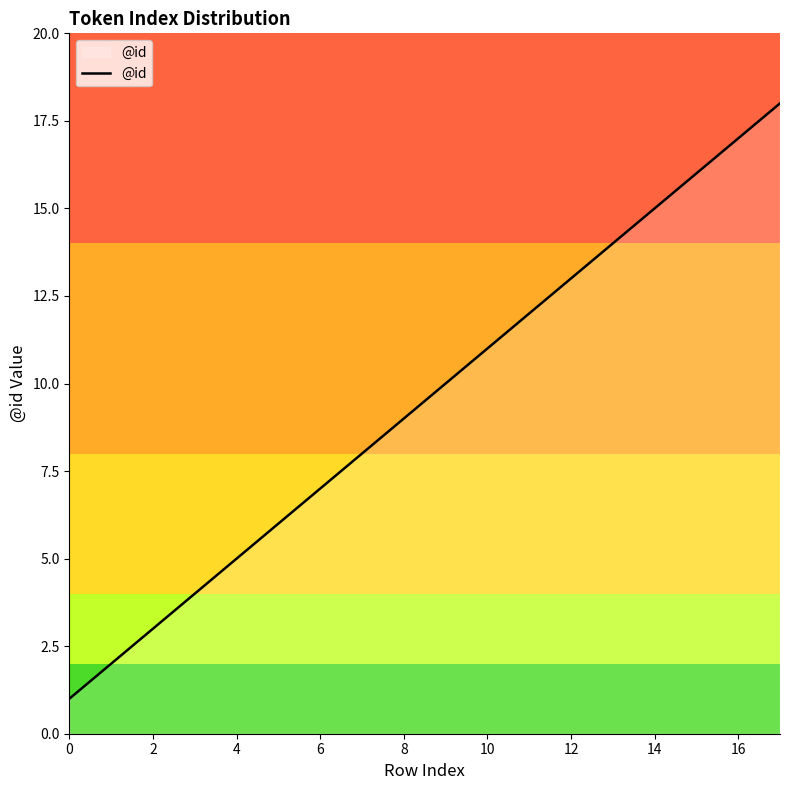

What is the greatest value displayed?

18